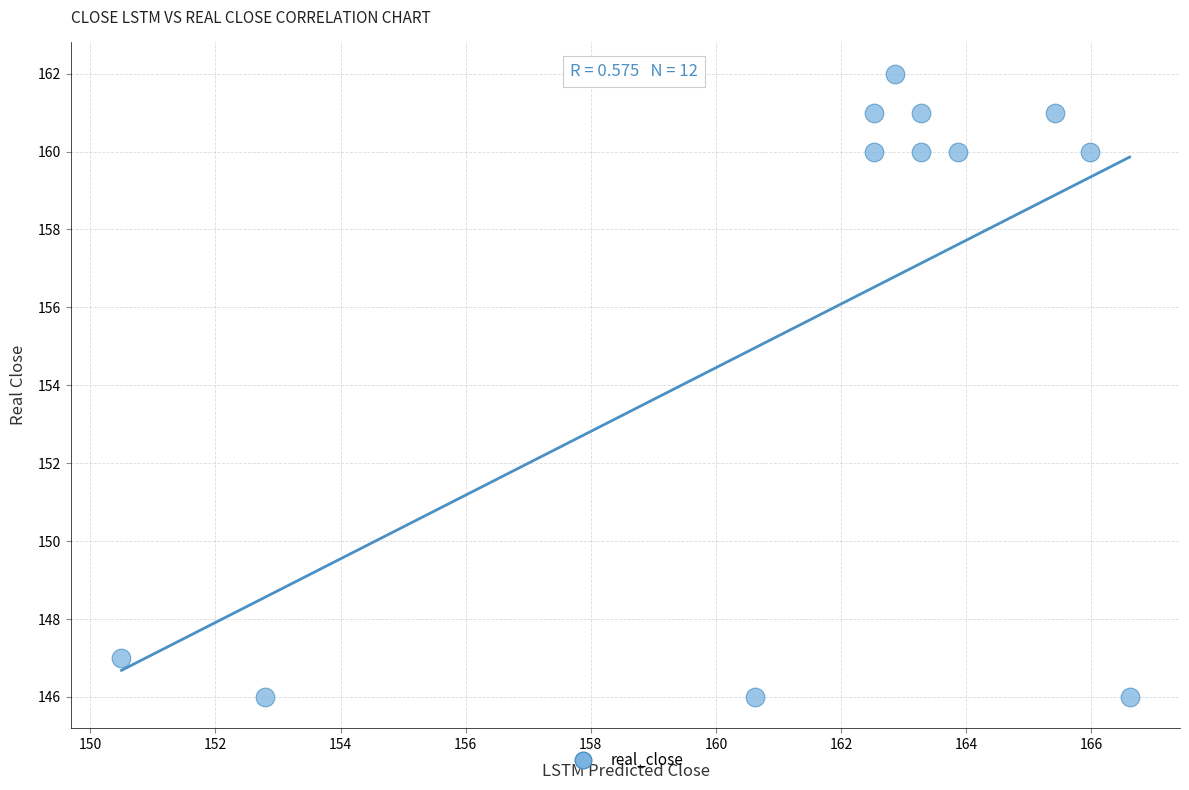

What is the average Y value?

156